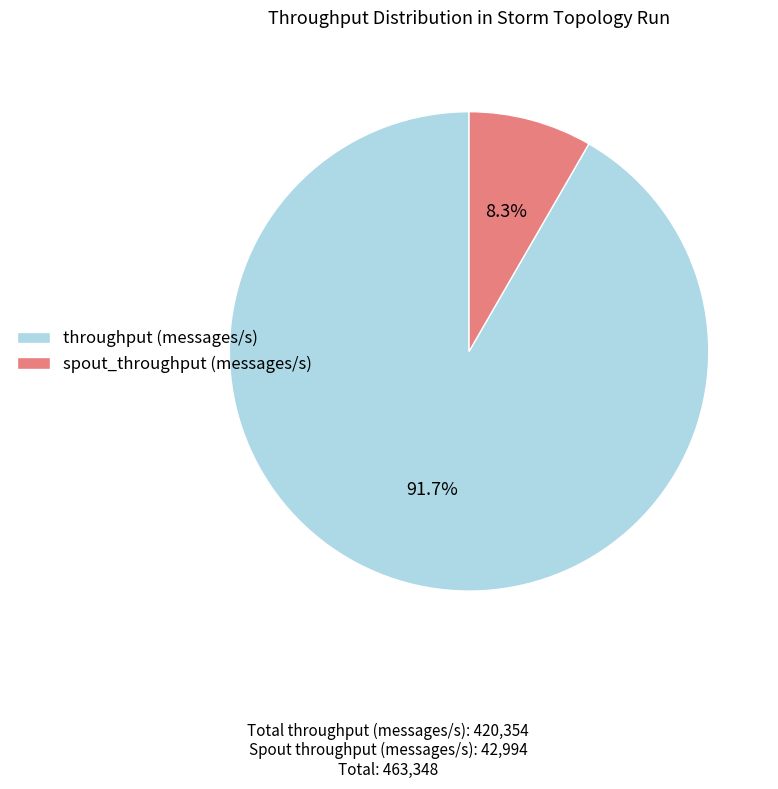

Which slice represents more than half of the pie?

throughput (messages/s)